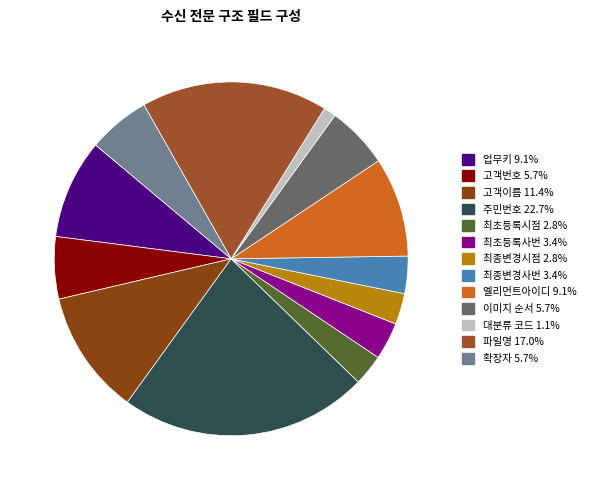

Do 대분류 코드 and 최종변경사번 together represent more than half of the pie?

No